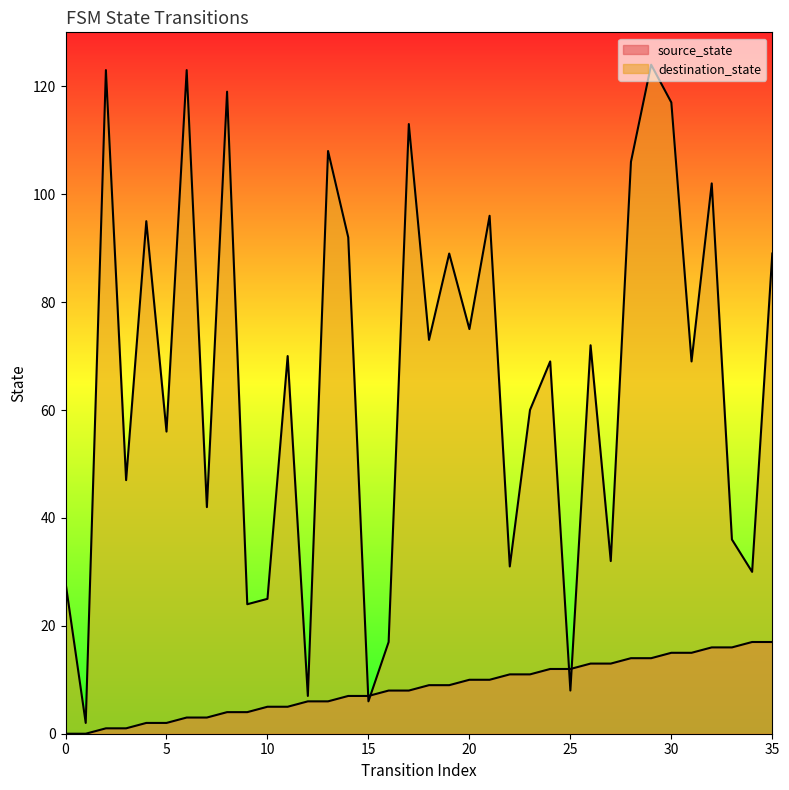

At which label does destination_state first exceed 70?

2